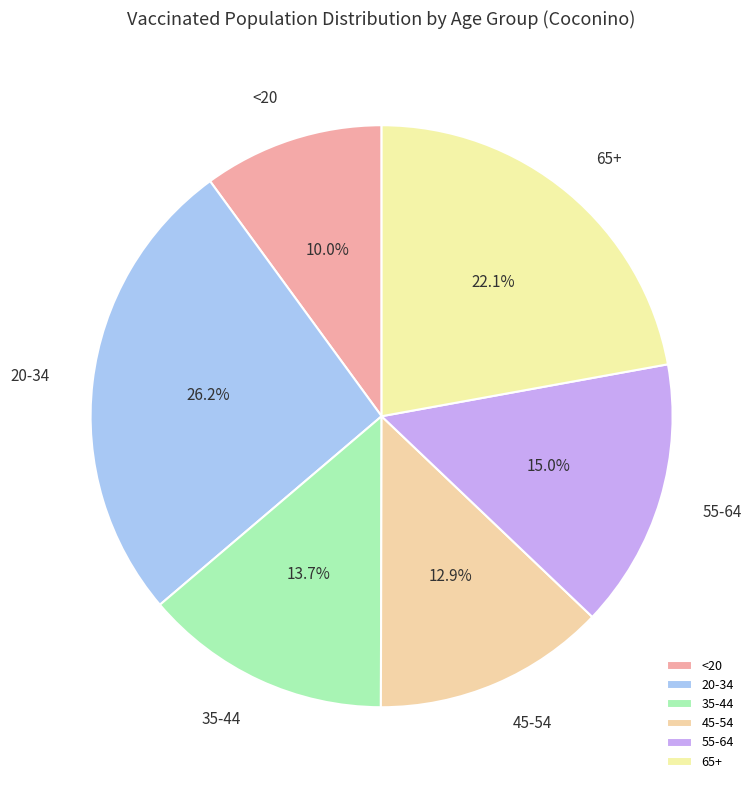

Which category has the biggest portion of the pie?

20-34